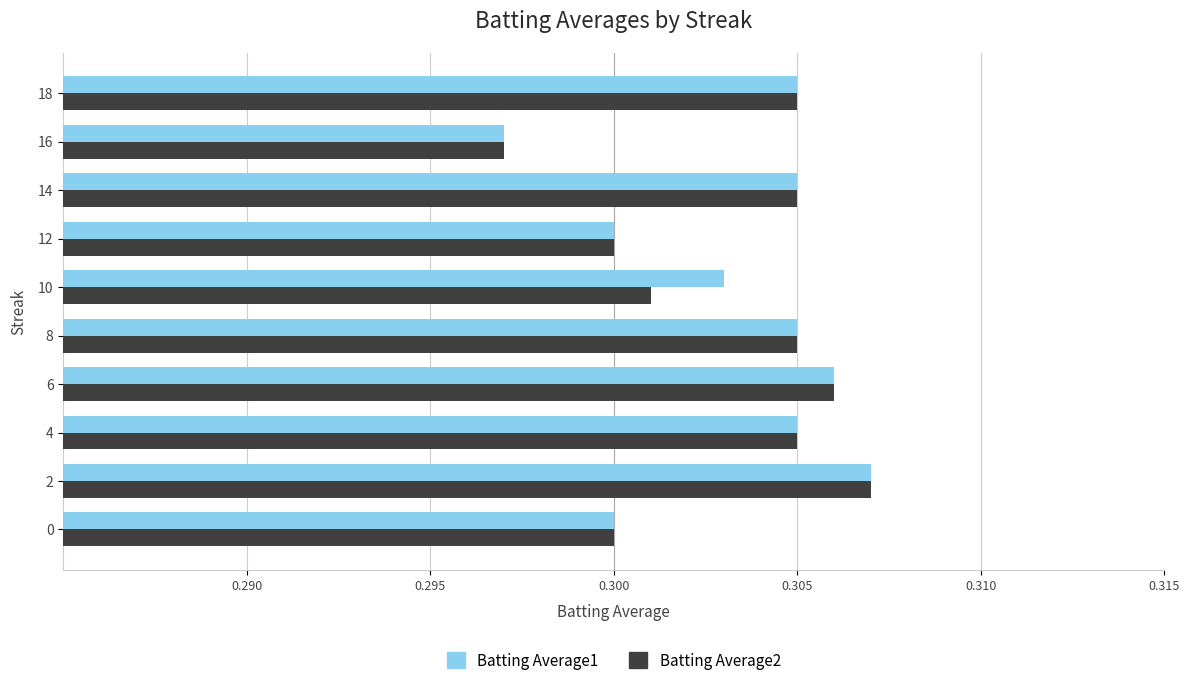

At which category does the chart reach its minimum across all series?

16